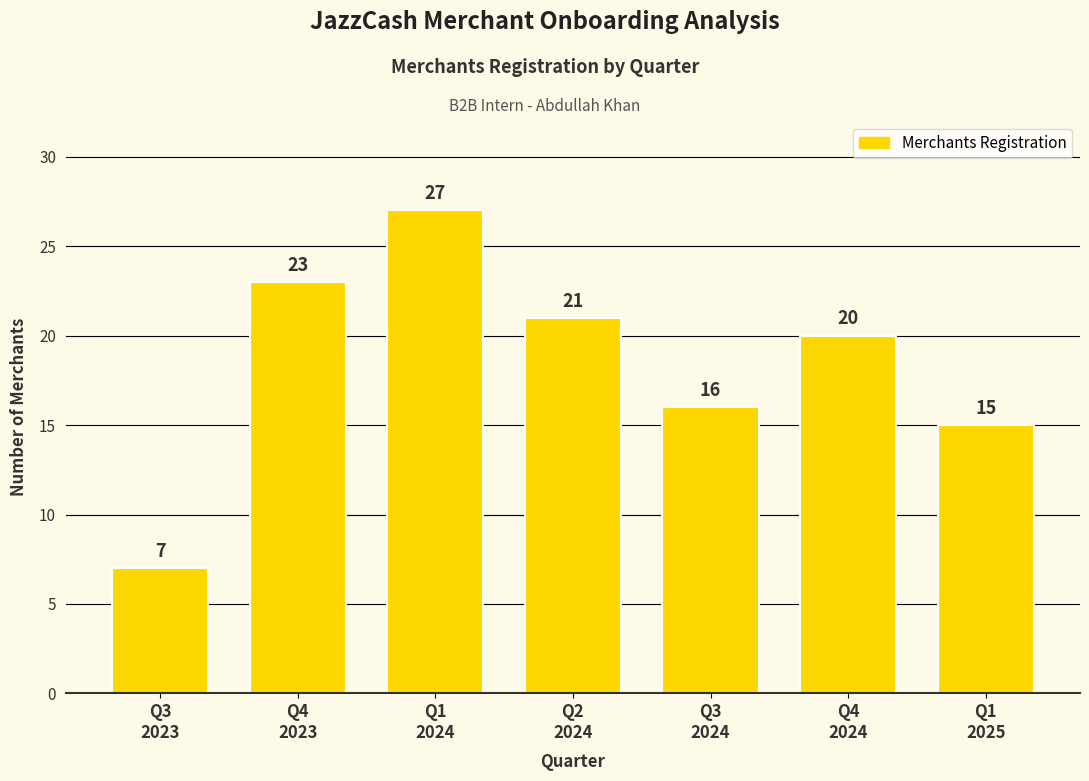

How many bars are there in total?

7